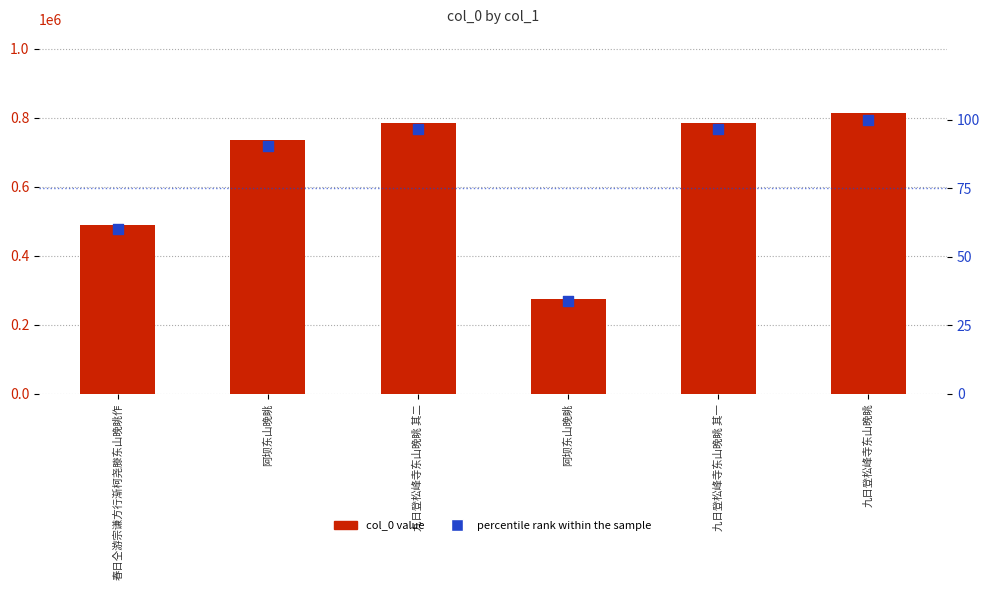

Which series contains the highest Y value?

col_0 value